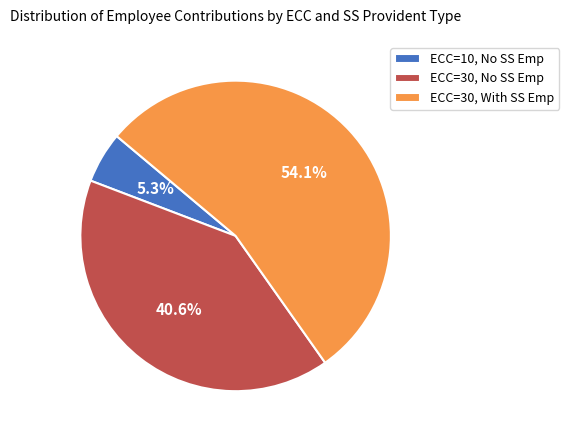

Between ECC=30, With SS Emp and ECC=10, No SS Emp, which is larger?

ECC=30, With SS Emp